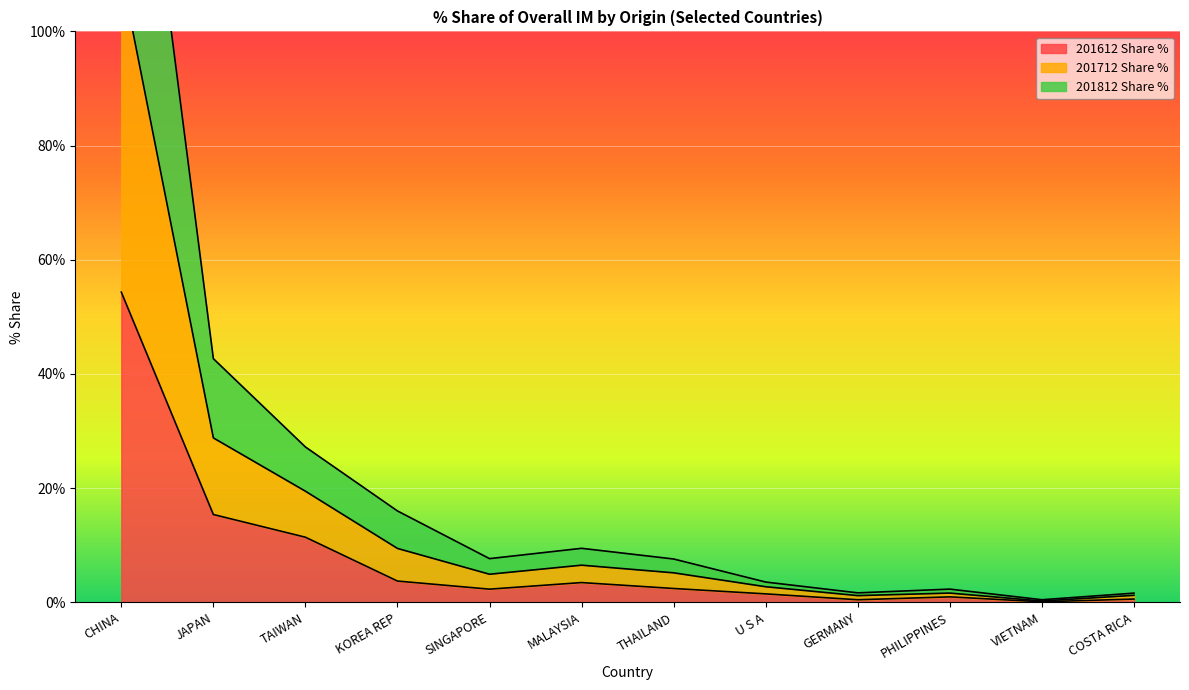

What is the label of the 7th point from the left?

THAILAND